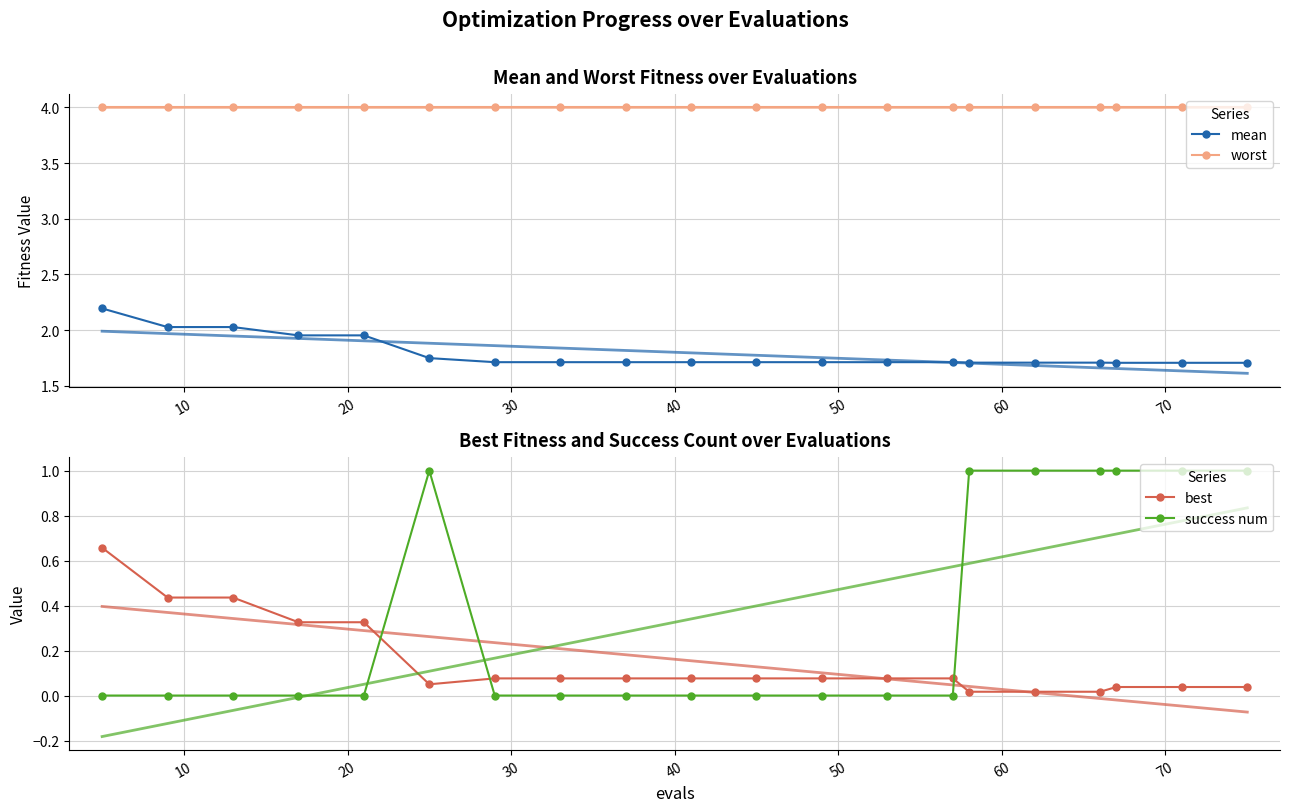

How many positive values does the success num series have?

7